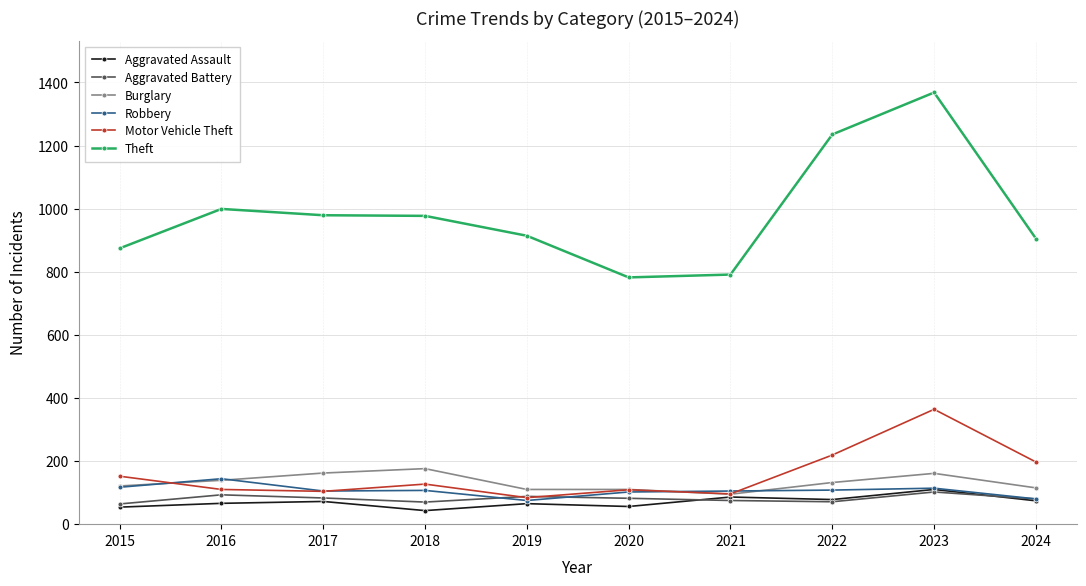

True or false: Robbery and Theft intersect in this chart.

False